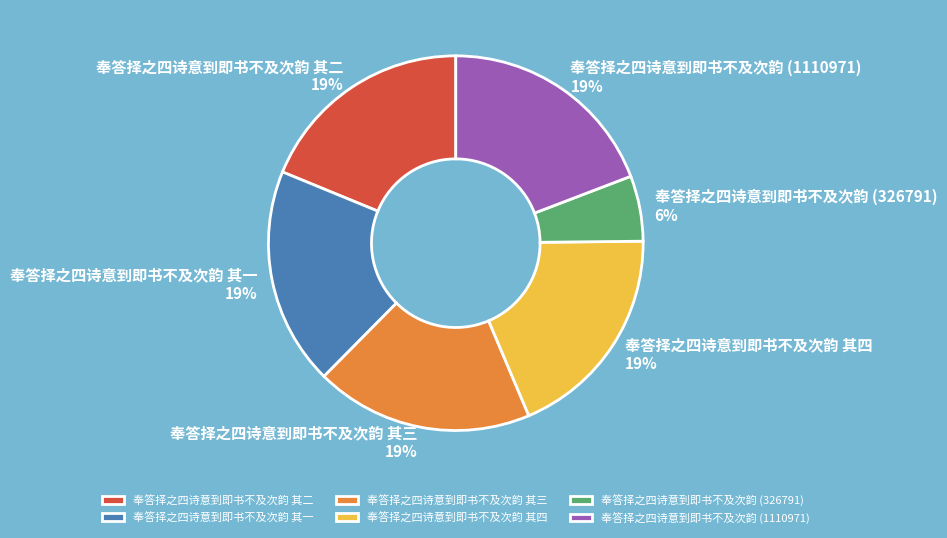

Is 奉答择之四诗意到即书不及次韵 (1110971) the majority of the pie?

No